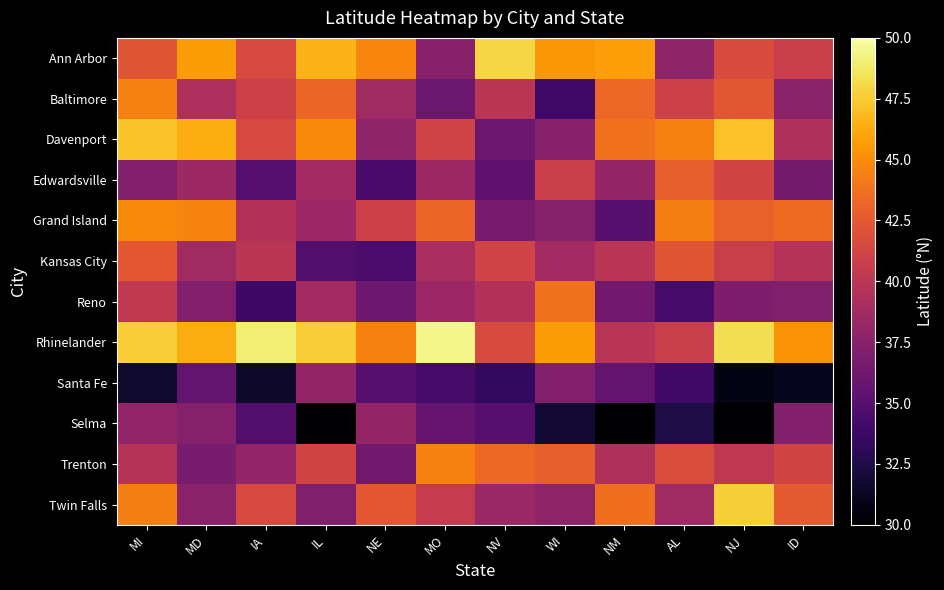

Reading left to right, what are all the values shown in this chart?

Ann Arbor: MI=42.3	MD=45.6	IA=41.5	IL=46.6	NE=44.6	MO=37.4	NV=48.0	WI=45.4	NM=45.7	AL=37.8	NJ=41.7	ID=40.7
Baltimore: MI=44.4	MD=39.3	IA=41.0	IL=43.2	NE=38.6	MO=36.0	NV=39.9	WI=34.0	NM=43.2	AL=40.9	NJ=42.4	ID=37.5
Davenport: MI=47.2	MD=46.3	IA=41.5	IL=44.9	NE=37.9	MO=41.1	NV=36.1	WI=37.4	NM=43.7	AL=44.5	NJ=47.2	ID=39.5
Edwardsville: MI=37.2	MD=38.4	IA=35.1	IL=38.8	NE=34.4	MO=38.5	NV=35.5	WI=40.8	NM=38.0	AL=42.8	NJ=41.2	ID=36.6
Grand Island: MI=44.9	MD=44.6	IA=39.6	IL=38.4	NE=40.9	MO=43.1	NV=36.6	WI=37.3	NM=35.0	AL=44.4	NJ=42.9	ID=43.4
Kansas City: MI=42.5	MD=38.6	IA=39.9	IL=34.8	NE=34.5	MO=39.1	NV=41.1	WI=38.8	NM=39.9	AL=42.3	NJ=40.7	ID=39.7
Reno: MI=40.2	MD=37.2	IA=33.9	IL=38.8	NE=36.1	MO=38.4	NV=39.5	WI=43.8	NM=36.3	AL=34.2	NJ=36.9	ID=37.1
Rhinelander: MI=47.6	MD=46.3	IA=49.0	IL=47.6	NE=44.5	MO=49.4	NV=41.6	WI=45.6	NM=39.9	AL=40.7	NJ=48.3	ID=45.2
Santa Fe: MI=31.6	MD=35.7	IA=31.5	IL=38.0	NE=35.0	MO=34.2	NV=33.3	WI=37.2	NM=35.7	AL=34.0	NJ=30.7	ID=31.1
Selma: MI=38.0	MD=37.3	IA=34.8	IL=30.0	NE=38.0	MO=35.8	NV=35.0	WI=31.8	NM=30.0	AL=32.4	NJ=30.0	ID=37.2
Trenton: MI=39.7	MD=36.7	IA=37.9	IL=41.2	NE=36.3	MO=44.5	NV=43.3	WI=42.9	NM=39.4	AL=41.8	NJ=40.2	ID=41.2
Twin Falls: MI=44.4	MD=37.6	IA=41.5	IL=37.1	NE=42.5	MO=40.5	NV=38.3	WI=37.8	NM=43.6	AL=38.6	NJ=47.7	ID=42.6